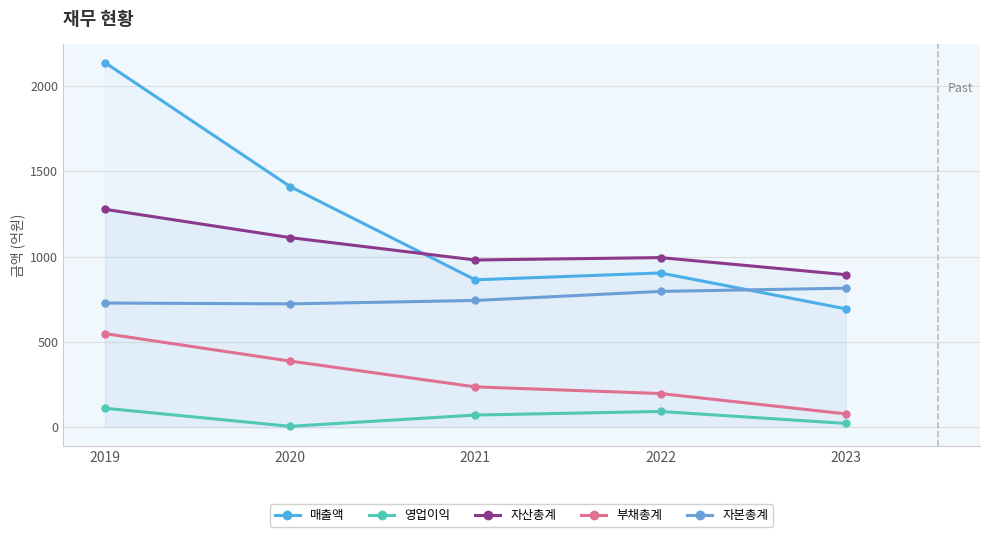

What are all the series names shown in the legend?

매출액, 영업이익, 자산총계, 부채총계, 자본총계